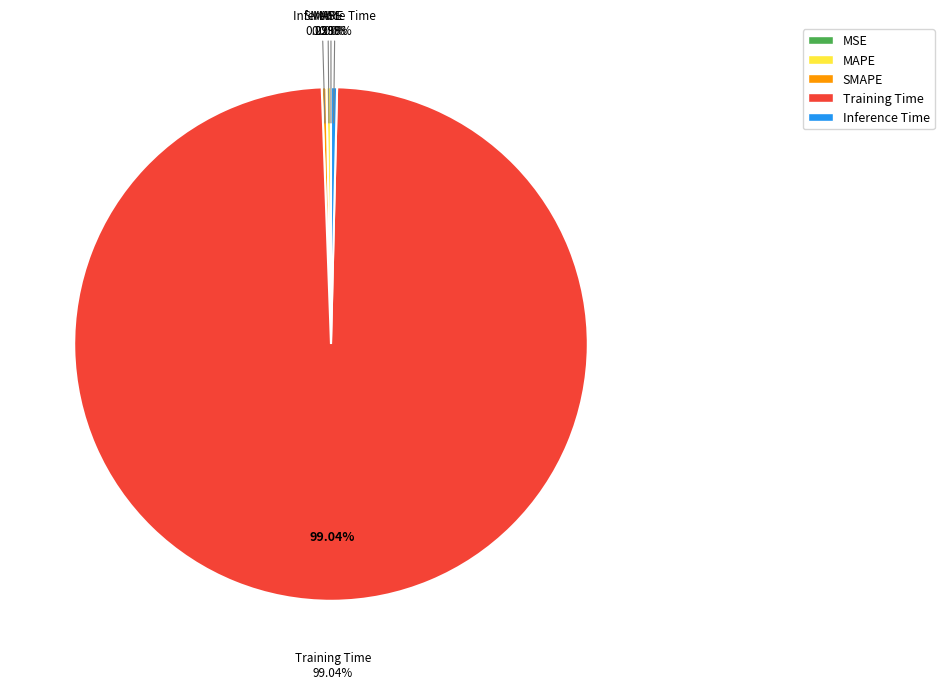

Is it true that Inference Time is 1% of the pie?

False